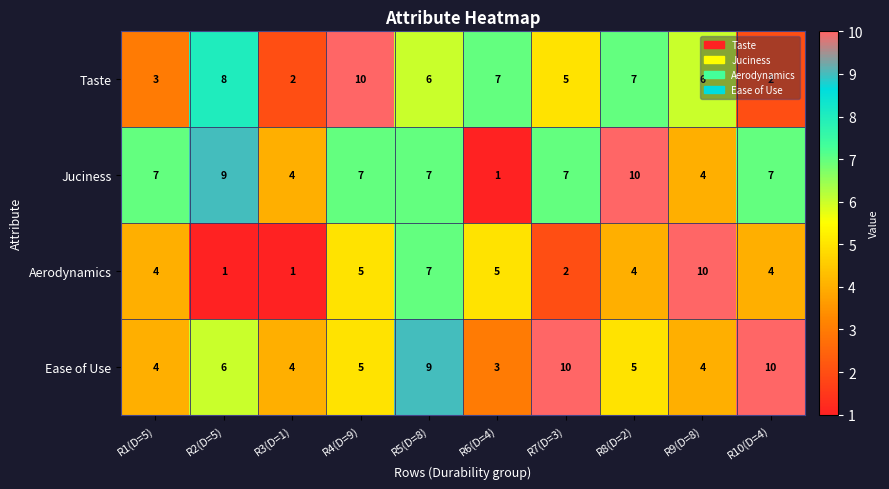

The value of Ease of Use at R2(D=5) is 6. True or false?

True